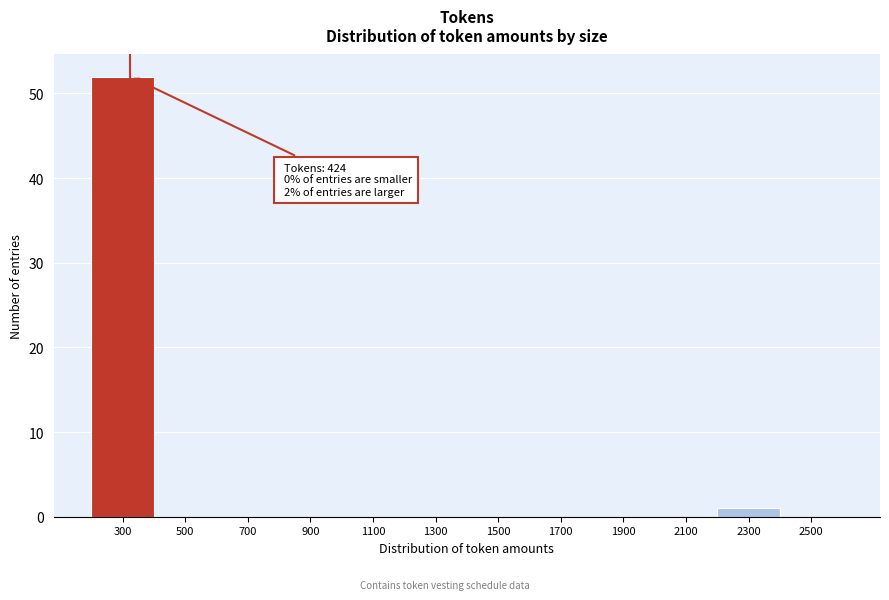

Reading right to left, extract all data points from this chart.

2500=0	2300=1	2100=0	1900=0	1700=0	1500=0	1300=0	1100=0	900=0	700=0	500=0	300=52